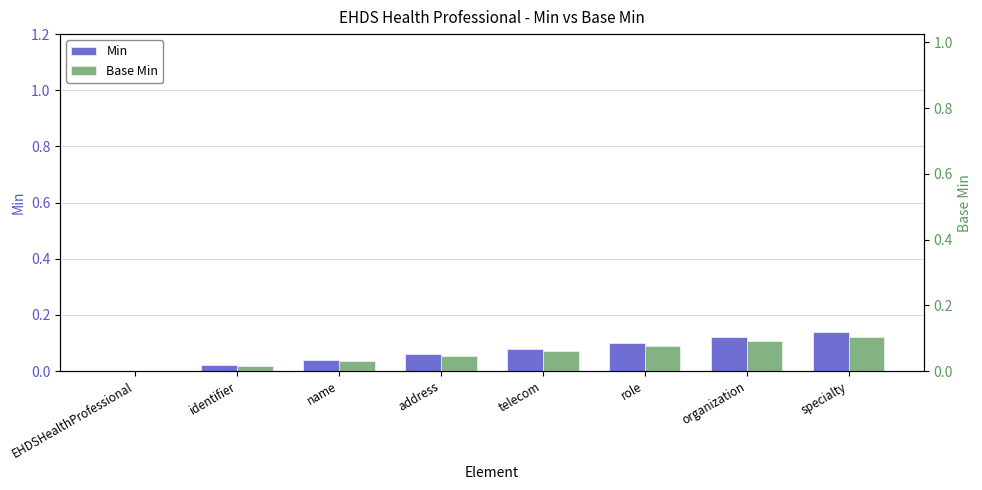

What position from the left is telecom?

5